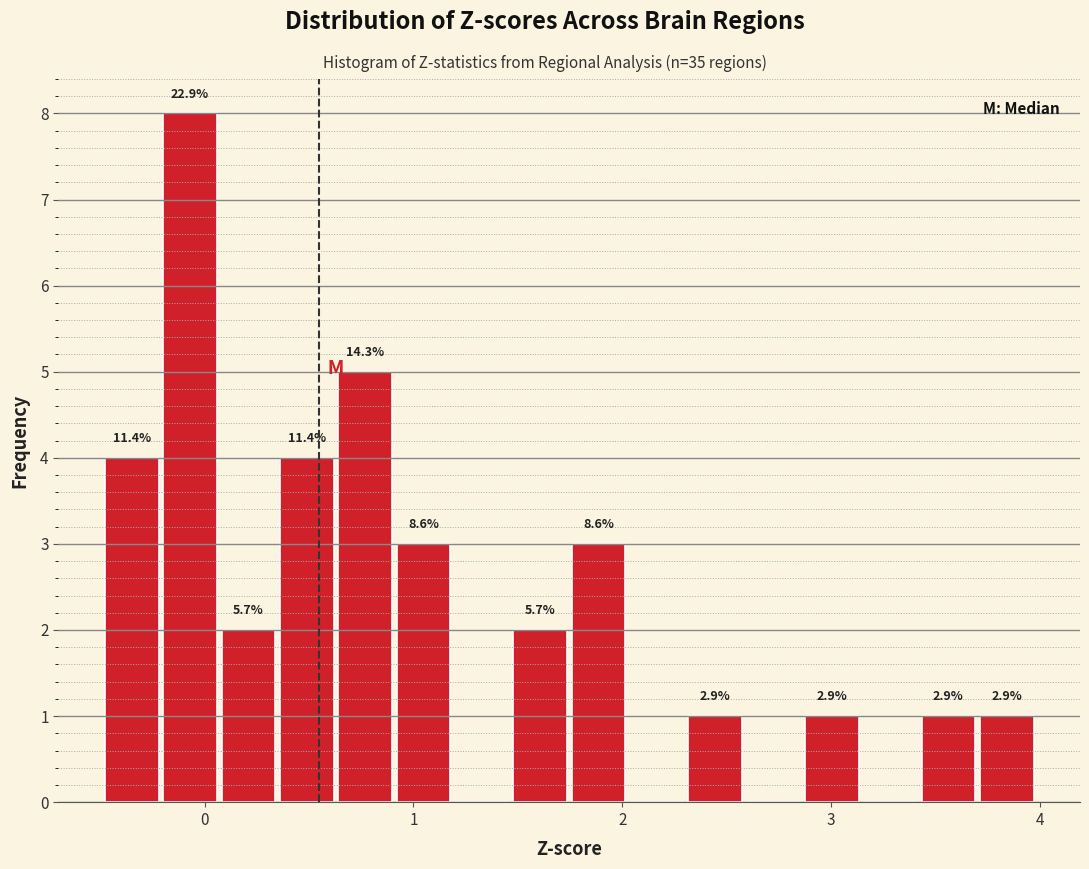

Around what value on the x-axis is the tallest bar? Give the approximate position of its centre, as read against the axis.

-0.1